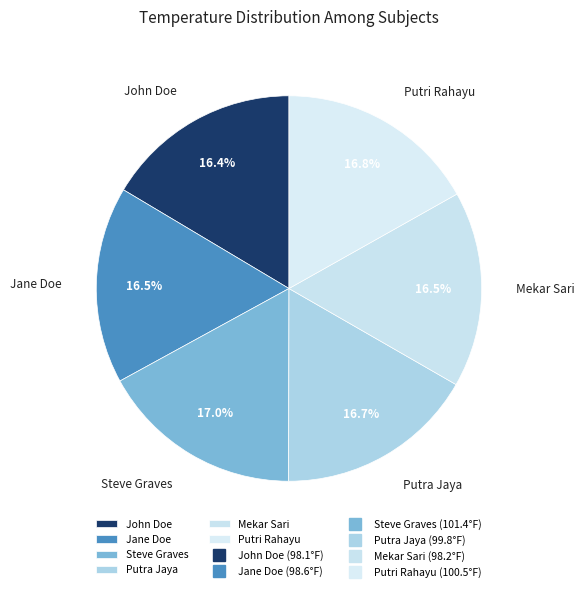

The Putra Jaya slice represents 7% of the pie. True or false?

False